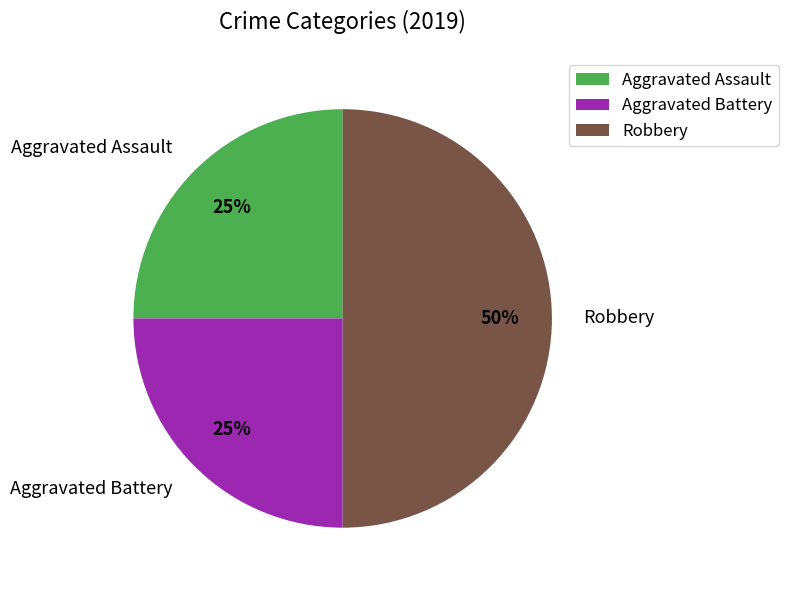

To the nearest percent, what portion does Aggravated Assault represent?

25%